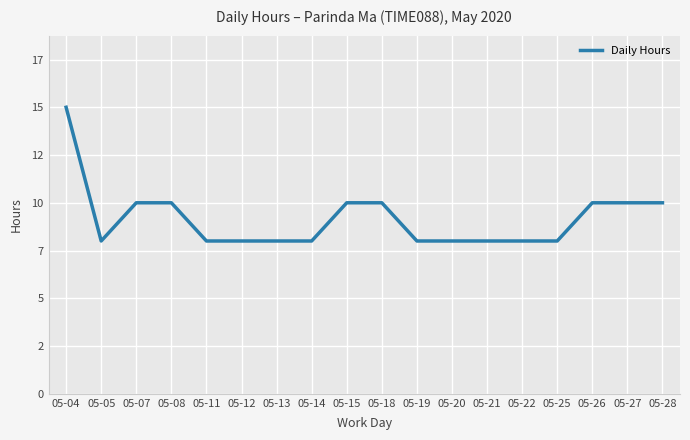

Which label corresponds to the largest value in the chart?

05-04